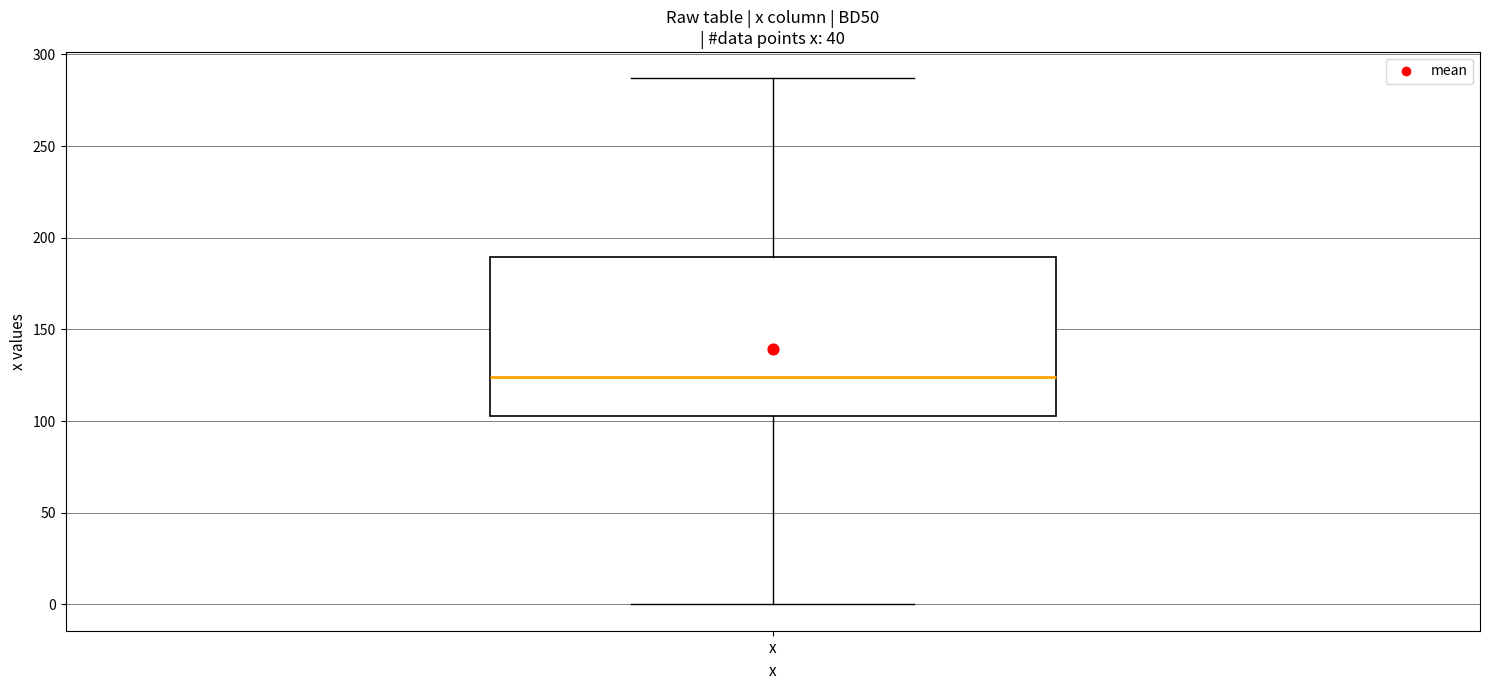

Transcribe this box plot: give where the median line is, the range the box spans, and where the two whiskers end, as read against the y-axis. The values are not printed on the chart, so give them approximately, as read against the axis.

median 125, box 105 to 190, whiskers 0 to 285